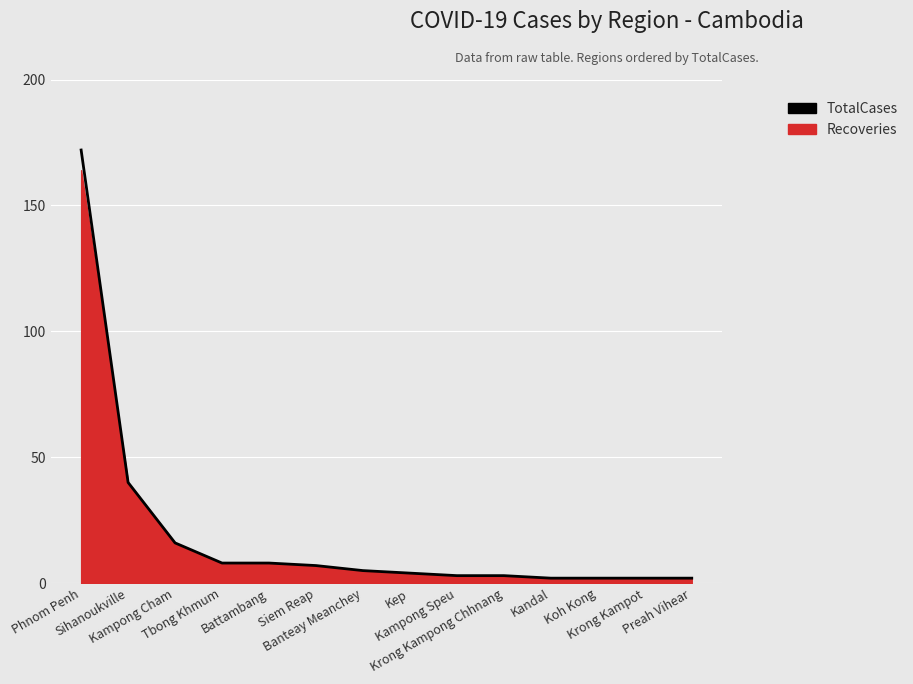

What is the minimum value shown in the chart?

2